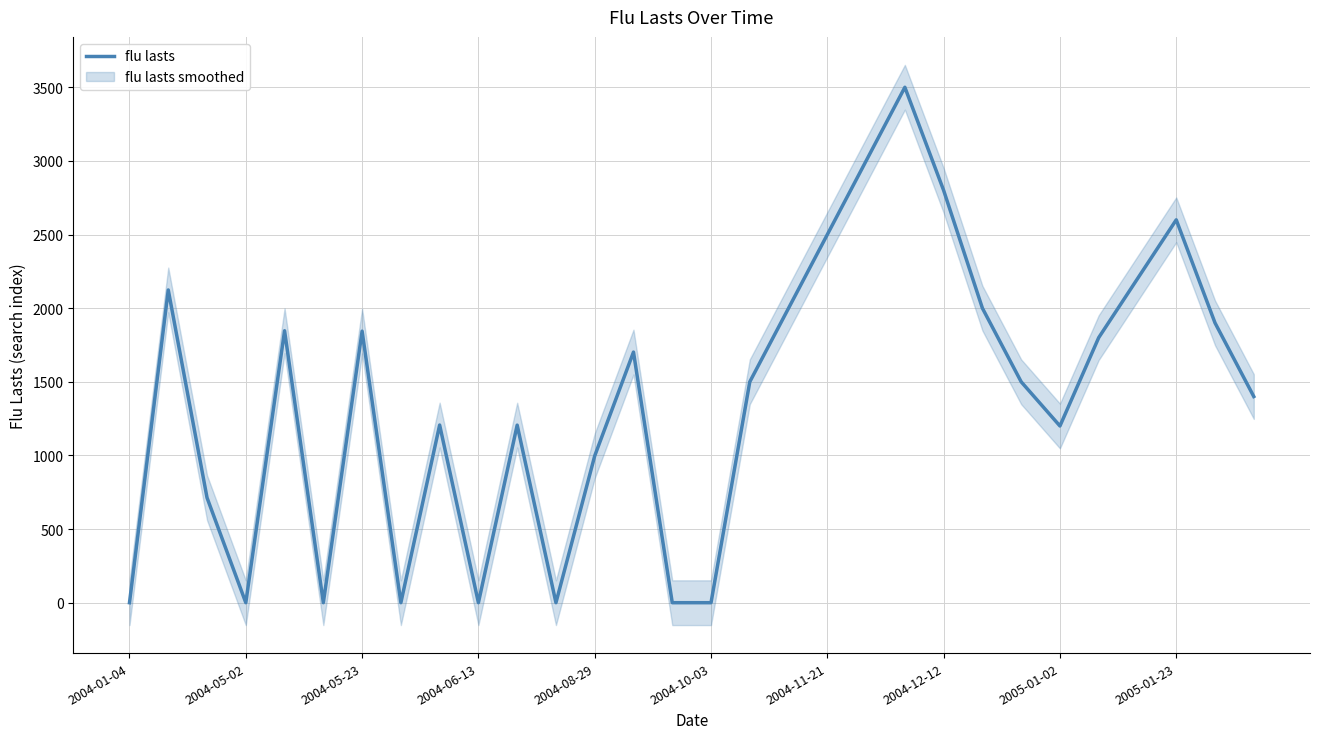

Between 2005-01-02 and 23, which is larger?

23